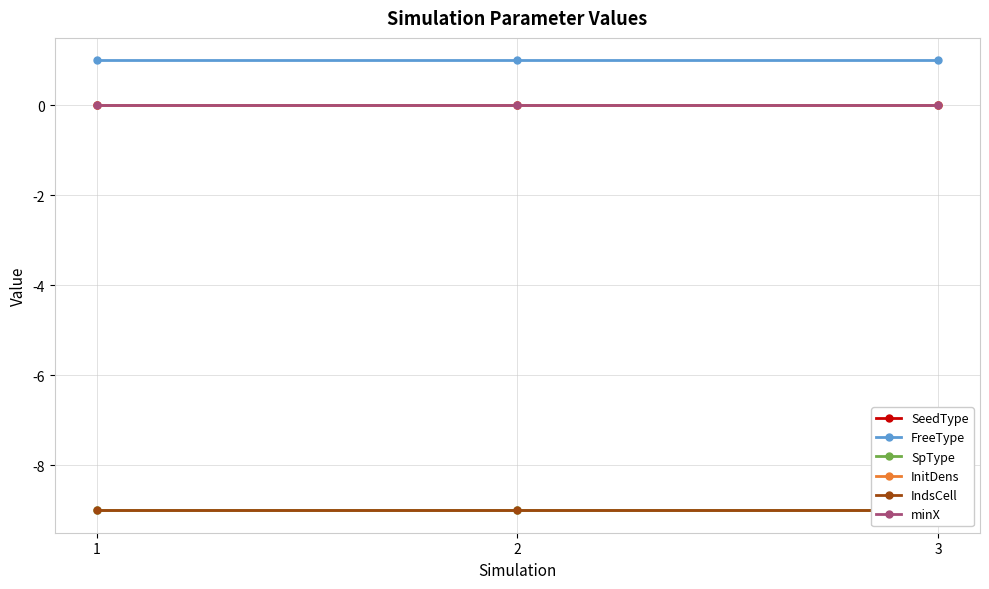

Rank the series at 3 from highest to lowest value.

FreeType, SeedType, InitDens, minX, SpType, IndsCell